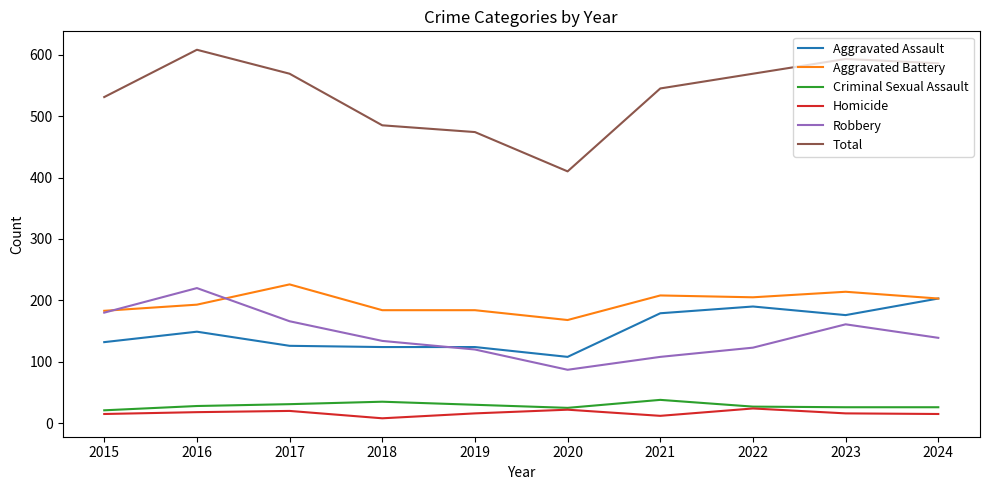

What is the difference between the highest and lowest values at 2016?

590